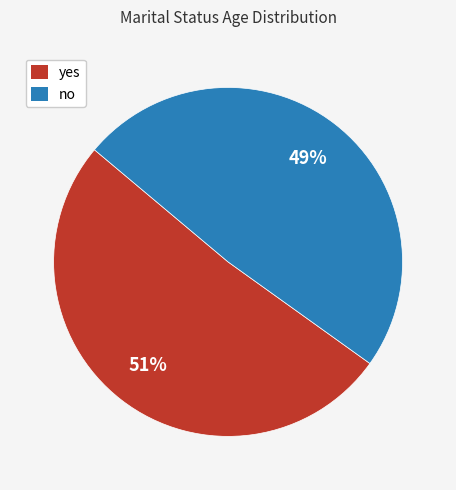

What is the largest slice in the pie chart?

yes